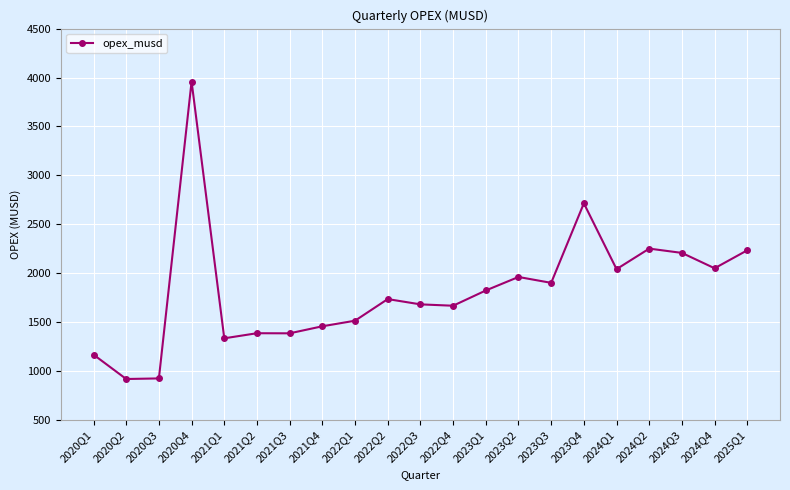

What position from the right is 2020Q4?

18